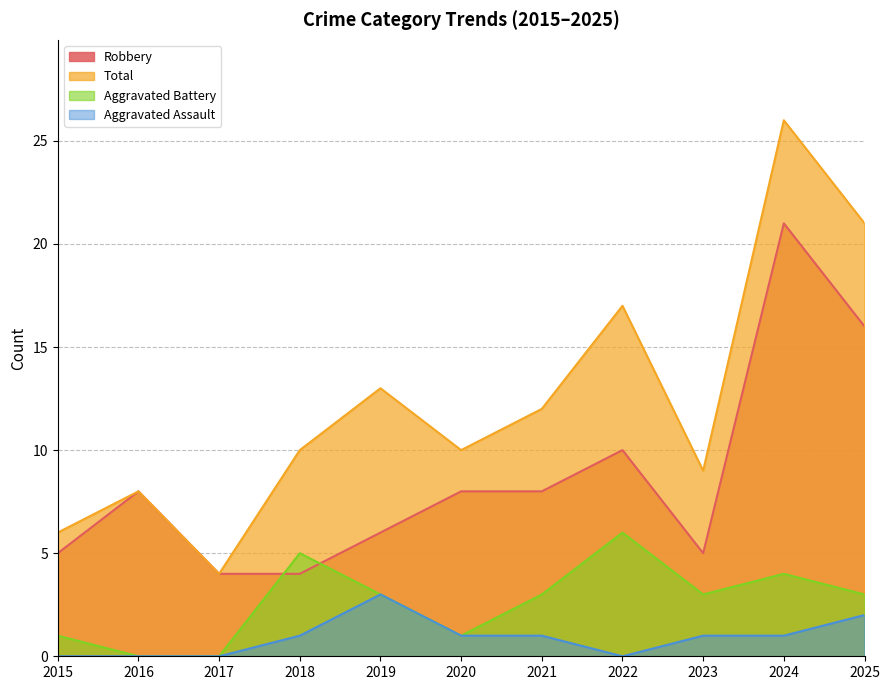

True or false: Aggravated Assault and Total intersect in this chart.

False